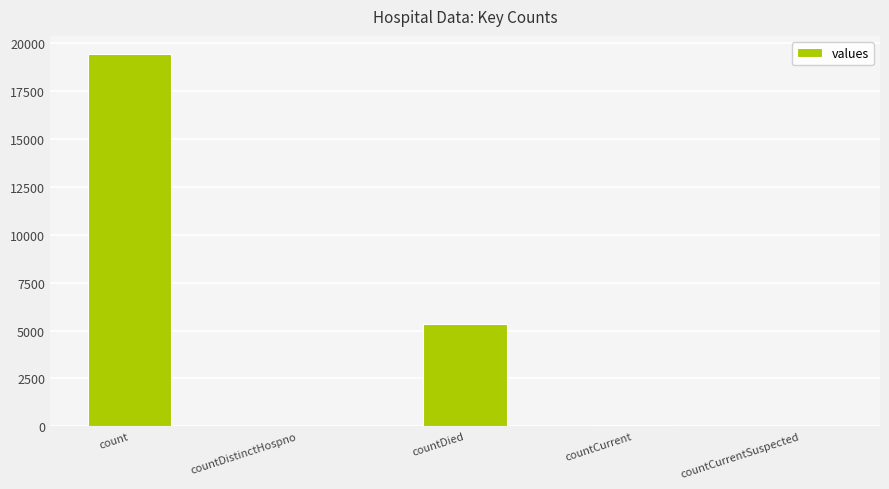

What is the change in value from count to countDistinctHospno?

-19382